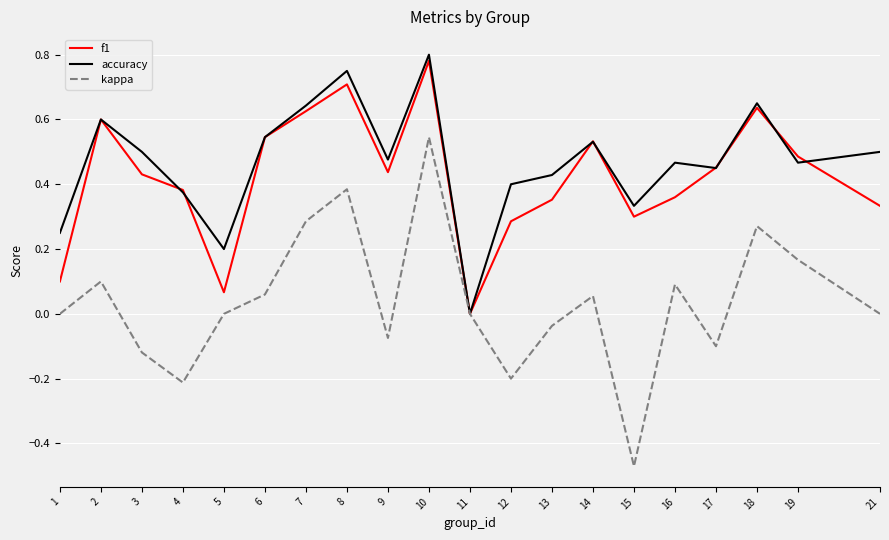

How many lines are shown in the chart?

3